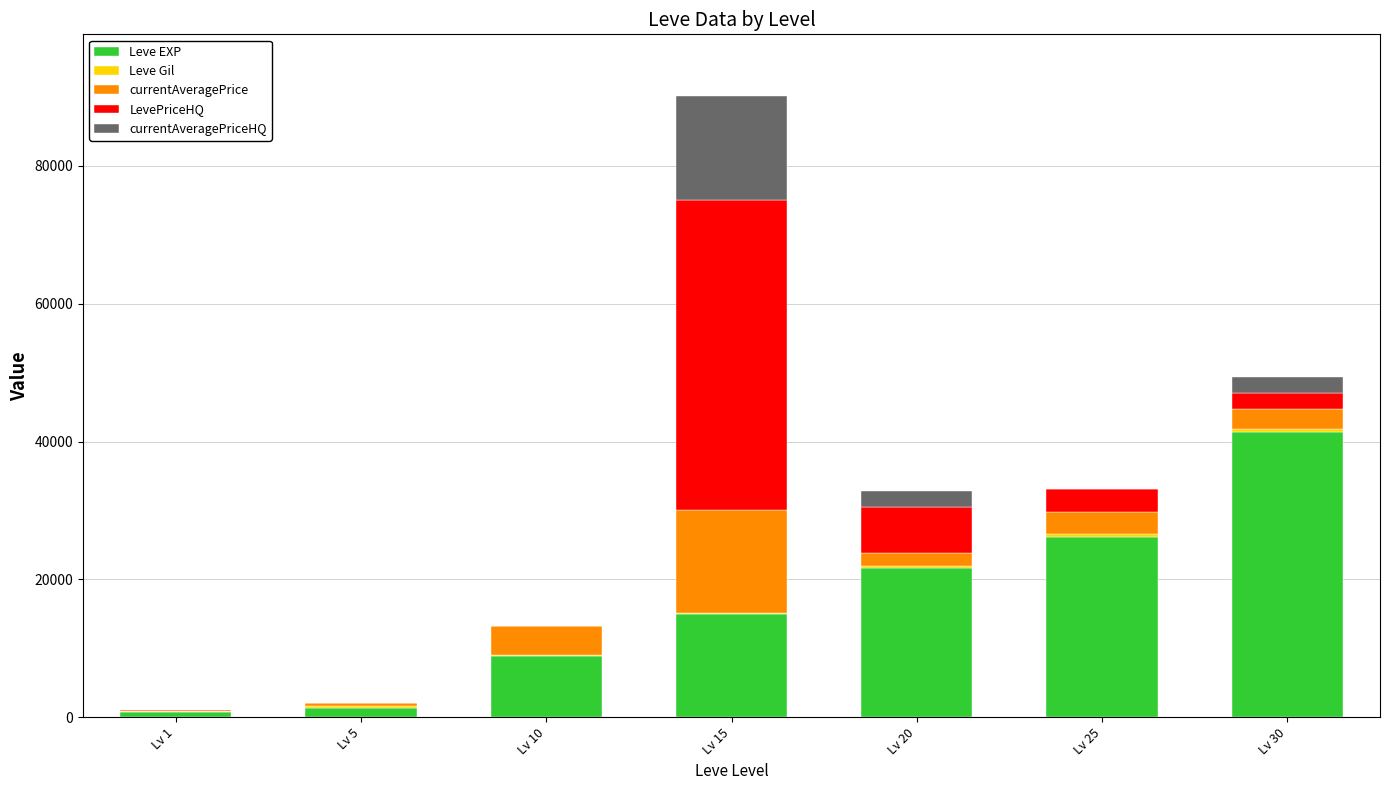

At which category is the sum across all series the highest?

Lv 15